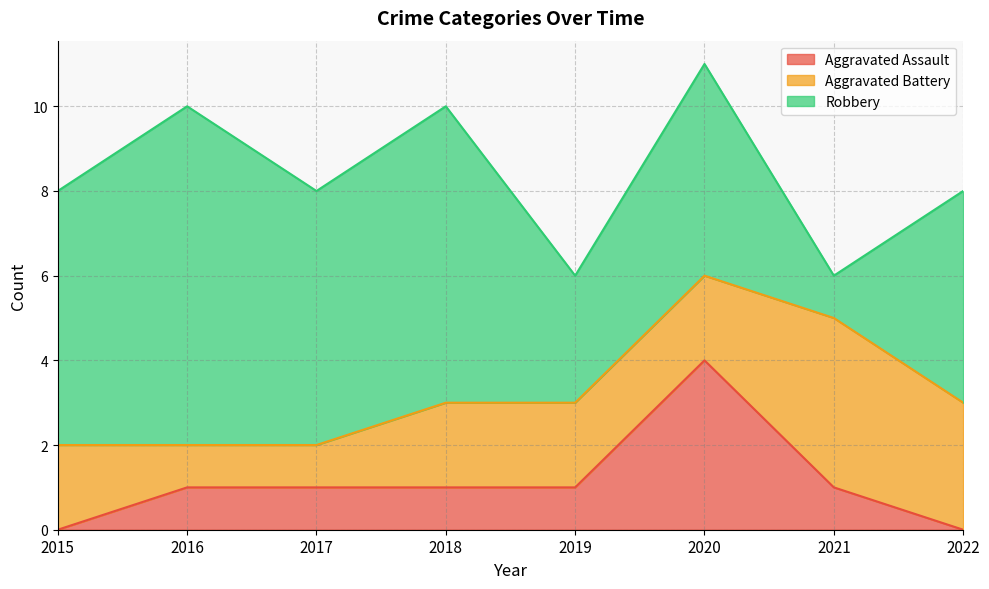

Reading right to left, list all the values displayed in this chart.

Aggravated Assault: 2022=0	2021=1	2020=4	2019=1	2018=1	2017=1	2016=1	2015=0
Aggravated Battery: 2022=3	2021=4	2020=2	2019=2	2018=2	2017=1	2016=1	2015=2
Robbery: 2022=5	2021=1	2020=5	2019=3	2018=7	2017=6	2016=8	2015=6